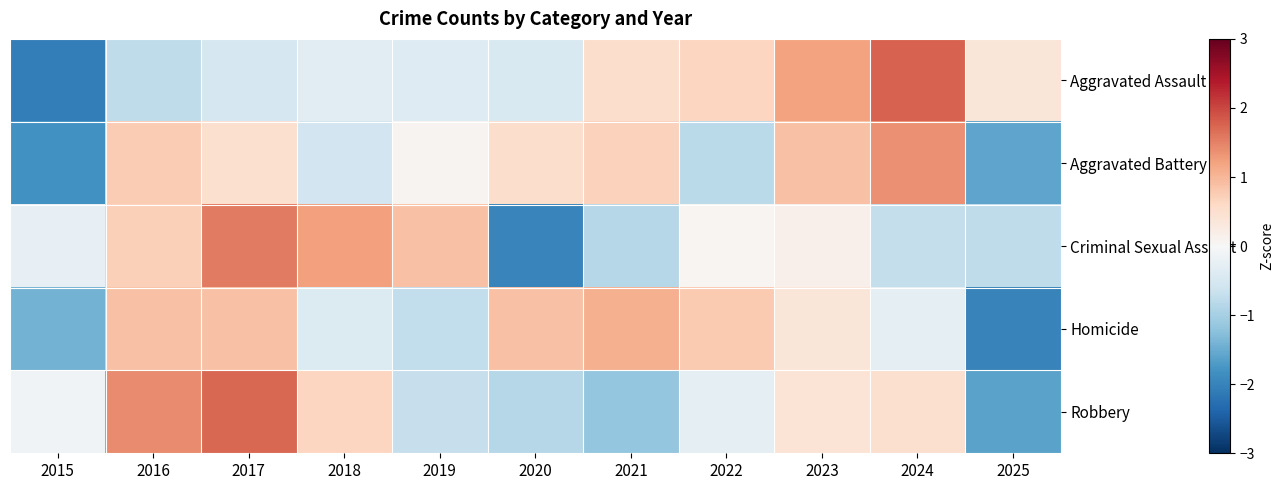

At 2020, list the series in order from largest to smallest.

Homicide, Aggravated Battery, Aggravated Assault, Robbery, Criminal Sexual Assault